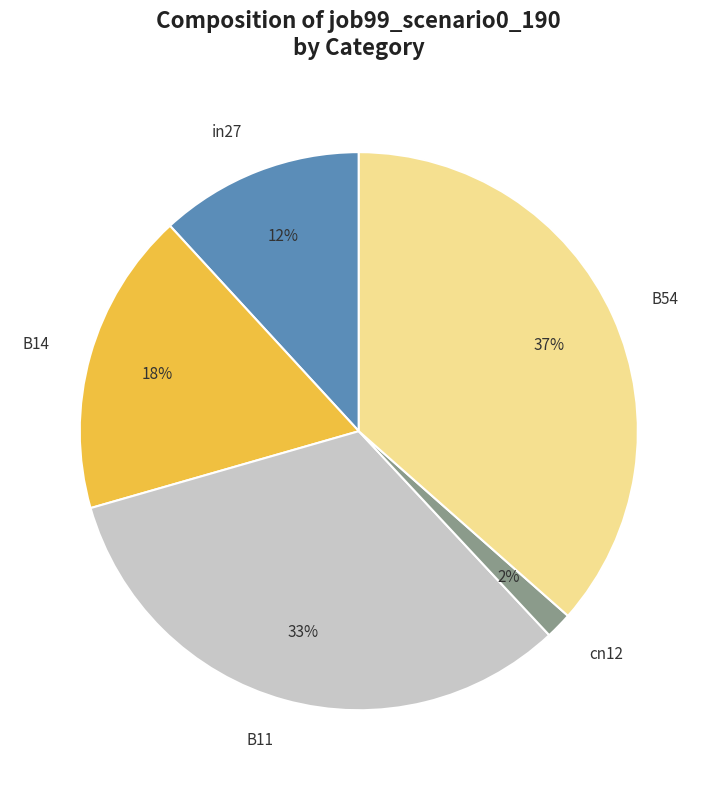

Do B14 and cn12 together represent more than half of the pie?

No